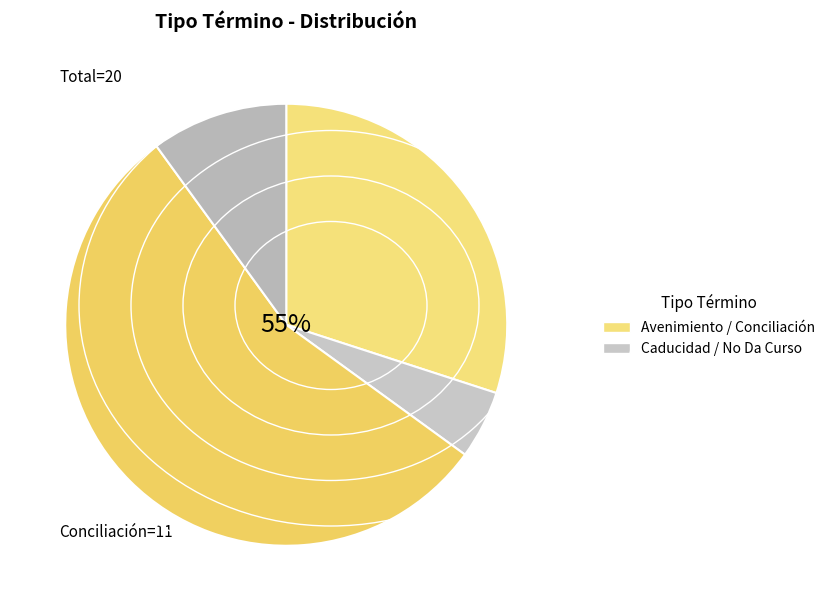

To the nearest percent, what portion does Conciliación represent?

55%